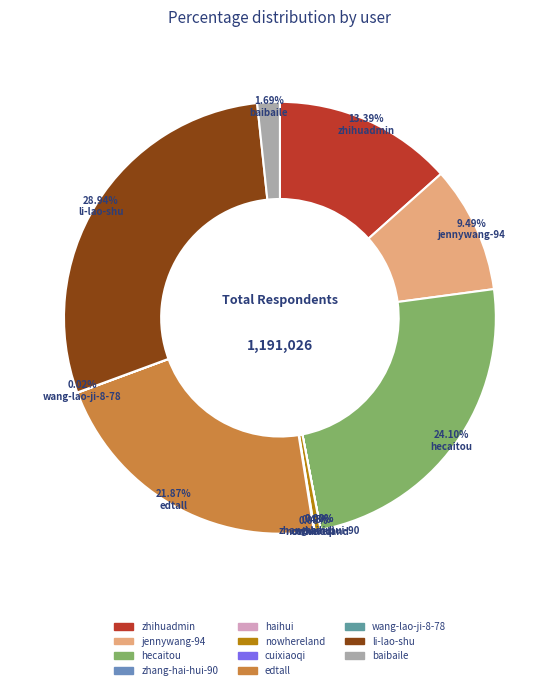

To the nearest percent, what percentage of the pie is hecaitou?

24%